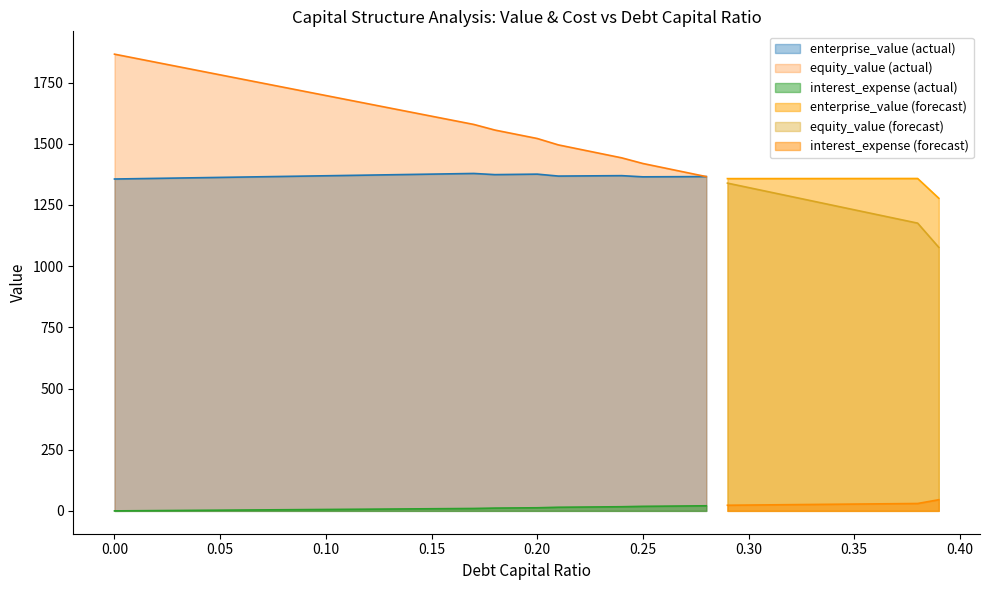

Reading left to right, list all the values displayed in this chart.

debt_capital: 0.0=0.0	0.01=0.0	0.02=0.0	0.03=0.0	0.04=0.0	0.05=0.1	0.06=0.1	0.07=0.1	0.08=0.1	0.09=0.1	0.1=0.1	0.11=0.1	0.12=0.1	0.13=0.1	0.14=0.1	0.15=0.1	0.16=0.2	0.17=0.2	0.18=0.2	0.19=0.2	0.2=0.2	0.21=0.2	0.22=0.2	0.23=0.2	0.24=0.2	0.25=0.2	0.26=0.3	0.27=0.3	0.28=0.3	0.29=0.3	0.3=0.3	0.31=0.3	0.32=0.3	0.33=0.3	0.34=0.3	0.35=0.3	0.36=0.4	0.37=0.4	0.38=0.4	0.39=0.4
enterprise_value: 0.0=1356.0	0.01=1357.3	0.02=1358.6	0.03=1360.0	0.04=1361.3	0.05=1362.6	0.06=1363.9	0.07=1365.3	0.08=1366.6	0.09=1367.9	0.1=1369.3	0.11=1370.6	0.12=1371.9	0.13=1373.3	0.14=1374.6	0.15=1376.0	0.16=1377.3	0.17=1378.7	0.18=1373.9	0.19=1374.9	0.2=1375.9	0.21=1368.0	0.22=1368.6	0.23=1369.2	0.24=1369.7	0.25=1364.9	0.26=1365.3	0.27=1365.6	0.28=1366.0	0.29=1357.6	0.3=1357.7	0.31=1357.7	0.32=1357.8	0.33=1357.8	0.34=1357.9	0.35=1357.9	0.36=1358.0	0.37=1358.1	0.38=1358.1	0.39=1277.4
equity_value: 0.0=1866.1	0.01=1849.2	0.02=1832.3	0.03=1815.4	0.04=1798.5	0.05=1781.6	0.06=1764.7	0.07=1747.8	0.08=1730.9	0.09=1714.0	0.1=1697.1	0.11=1680.2	0.12=1663.4	0.13=1646.5	0.14=1629.6	0.15=1612.7	0.16=1595.9	0.17=1579.0	0.18=1556.0	0.19=1538.8	0.2=1521.6	0.21=1495.4	0.22=1477.8	0.23=1460.1	0.24=1442.5	0.25=1419.4	0.26=1401.5	0.27=1383.7	0.28=1365.8	0.29=1339.2	0.3=1321.0	0.31=1302.9	0.32=1284.7	0.33=1266.5	0.34=1248.4	0.35=1230.2	0.36=1212.0	0.37=1193.9	0.38=1175.7	0.39=1076.8
interest_expense: 0.0=0.0	0.01=0.6	0.02=1.2	0.03=1.7	0.04=2.3	0.05=2.9	0.06=3.5	0.07=4.1	0.08=4.6	0.09=5.2	0.1=5.8	0.11=6.4	0.12=7.0	0.13=7.5	0.14=8.1	0.15=8.7	0.16=9.3	0.17=9.9	0.18=11.4	0.19=12.1	0.2=12.7	0.21=14.8	0.22=15.6	0.23=16.3	0.24=17.0	0.25=18.6	0.26=19.3	0.27=20.1	0.28=20.8	0.29=23.0	0.3=23.8	0.31=24.6	0.32=25.4	0.33=26.2	0.34=27.0	0.35=27.8	0.36=28.6	0.37=29.4	0.38=30.2	0.39=45.6